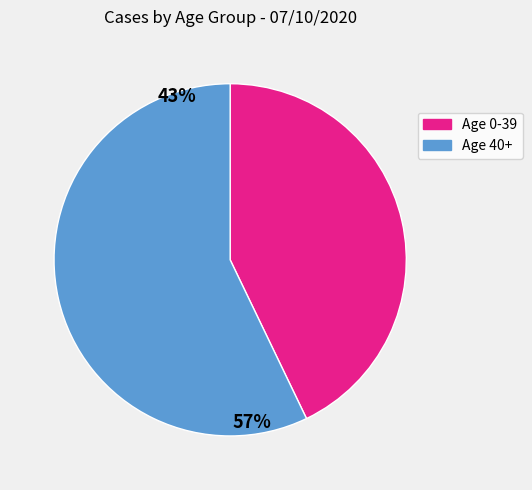

Is there a majority slice in this chart?

Yes